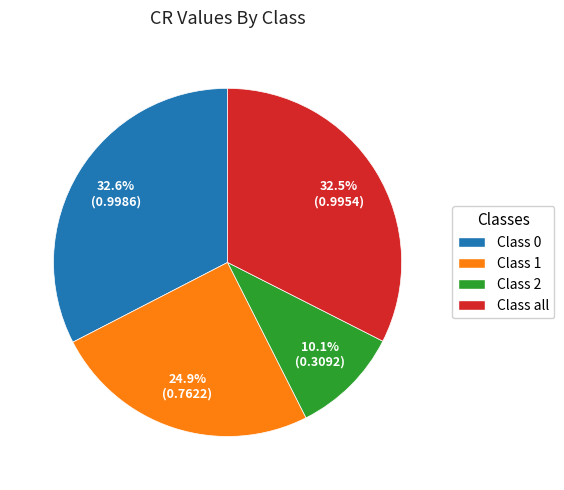

Does Class 0 account for over 50% of the chart?

No